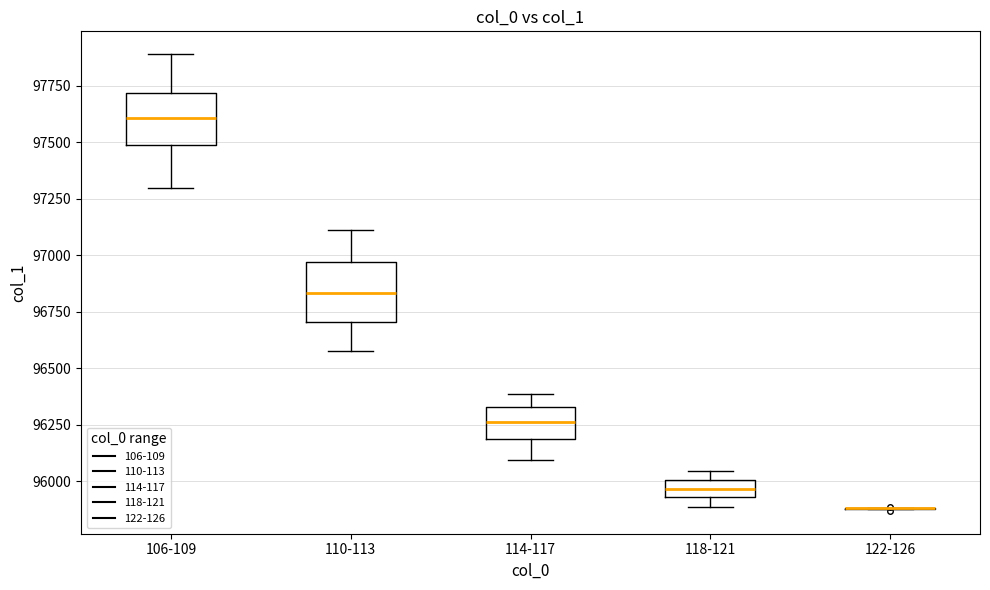

Where is the lower edge of the box for 110-113 on the y-axis? The values are not printed on the chart, so give them approximately, as read against the axis.

96700